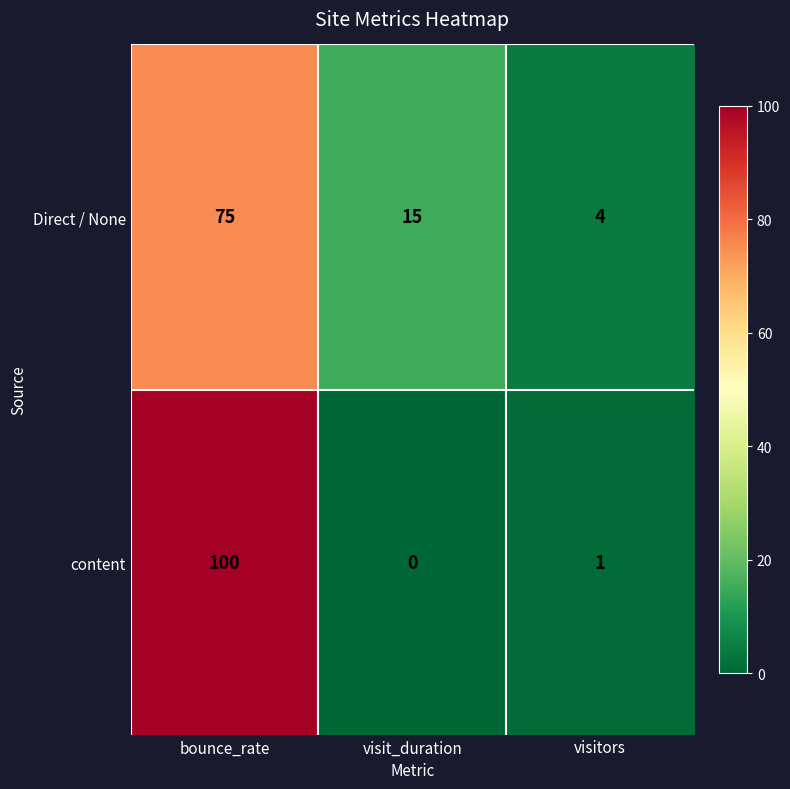

True or false: Direct / None has a value of 26 at visit_duration.

False